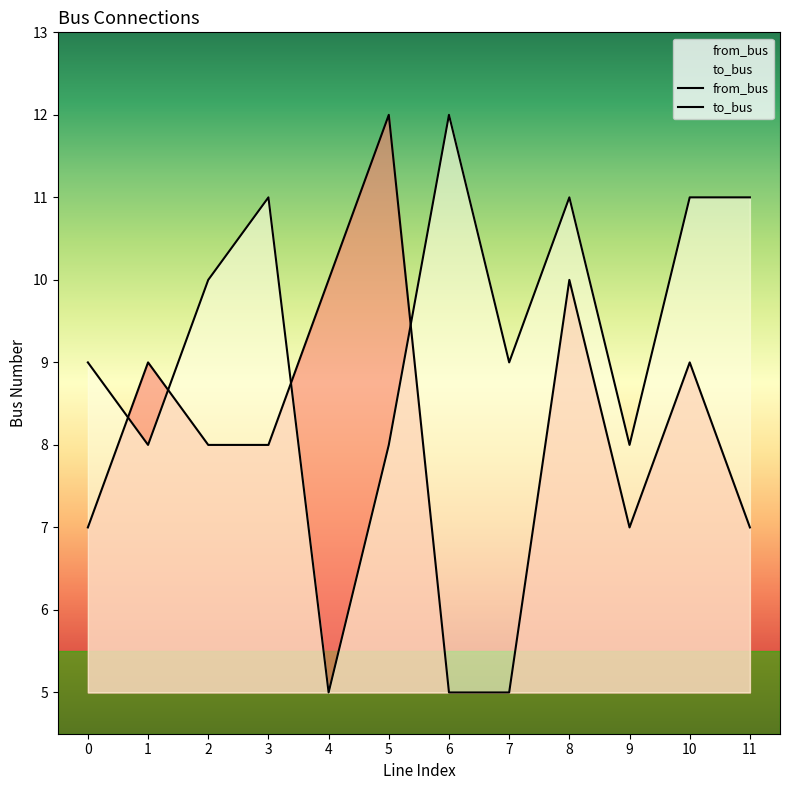

List the series in order of their peak value, lowest first.

from_bus, to_bus